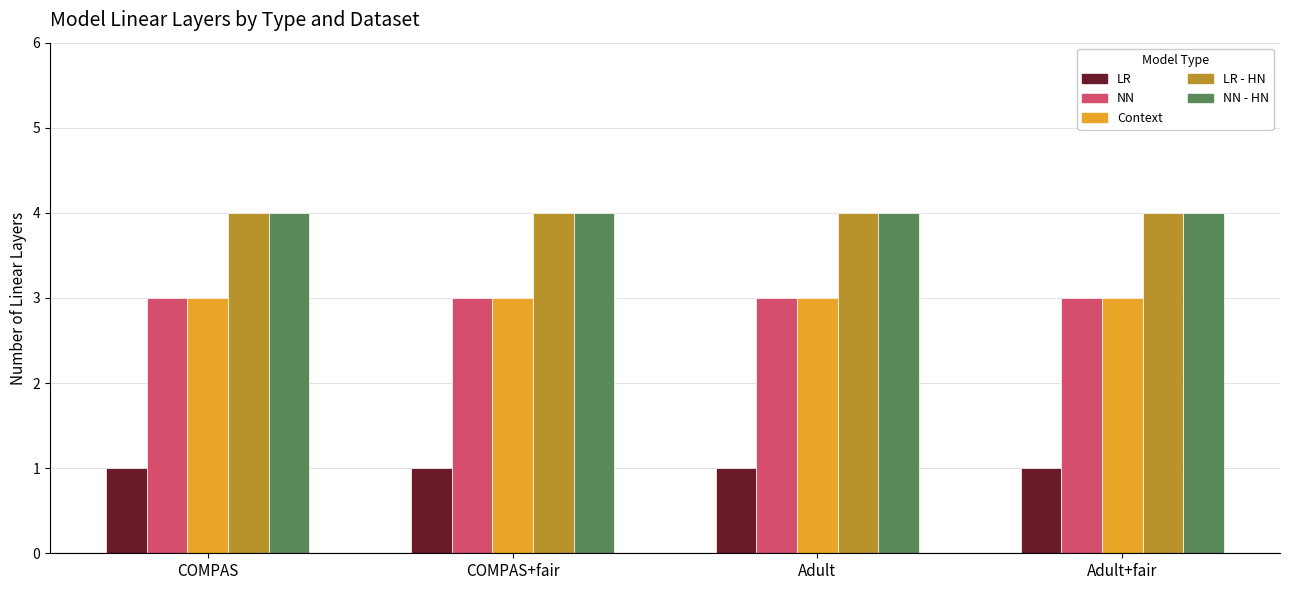

What is the difference between the highest and lowest values at Adult-NN?

3